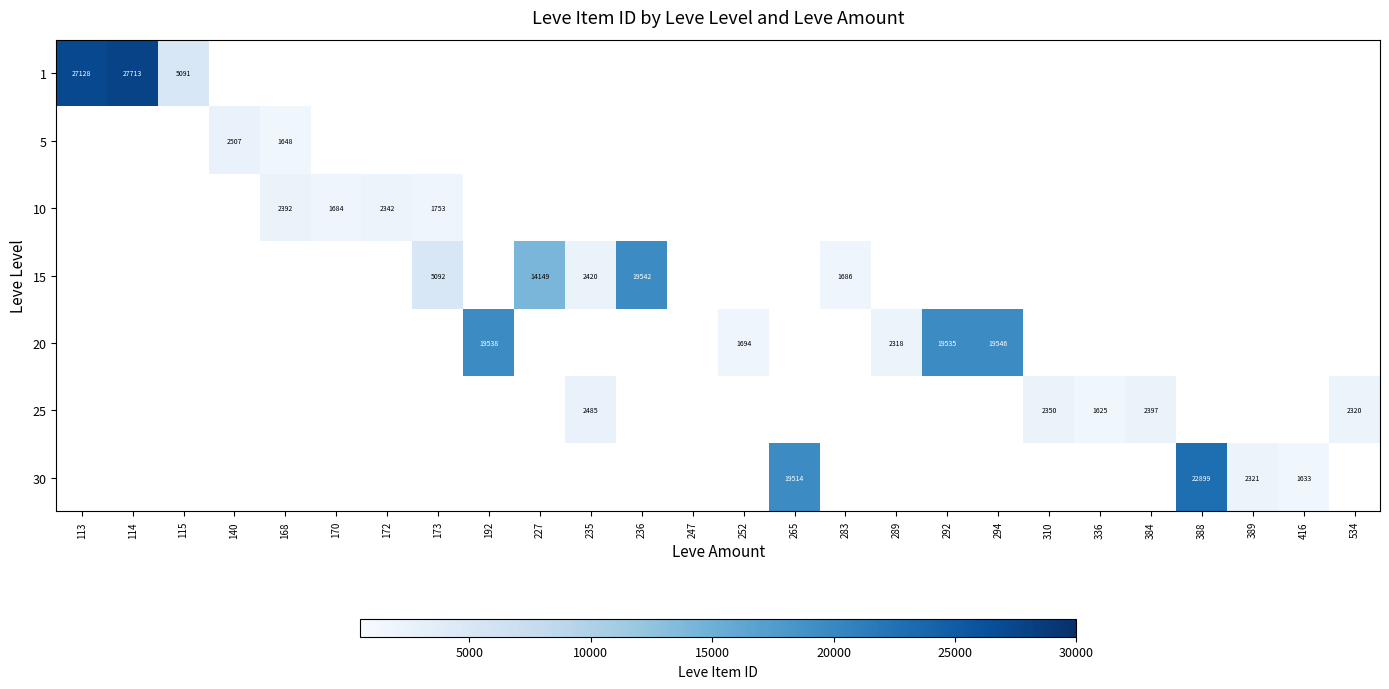

Is it true that 15 equals 680 at 283?

False